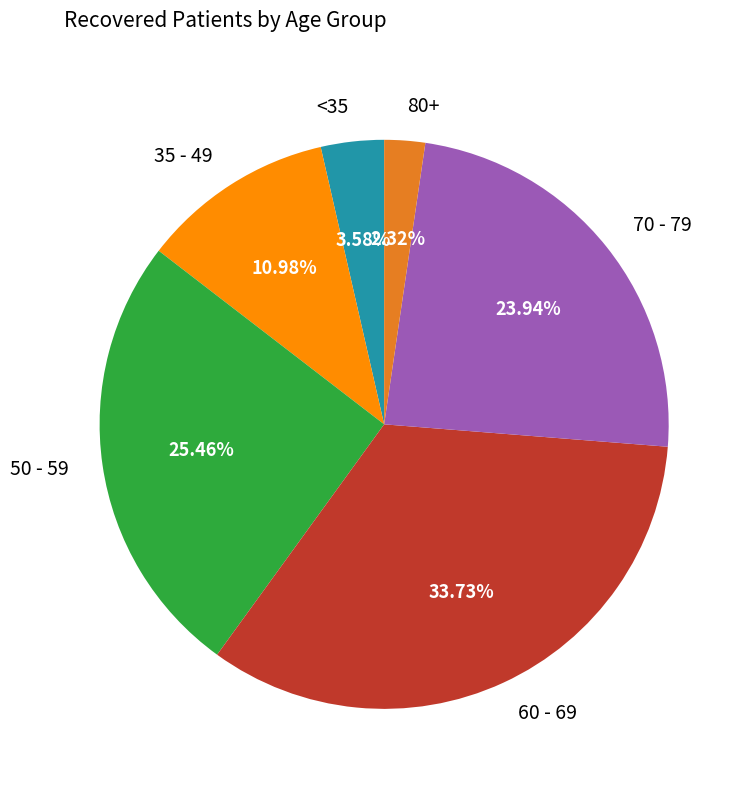

Approximately how many times larger is the value at 80+ compared to <35?

0.6